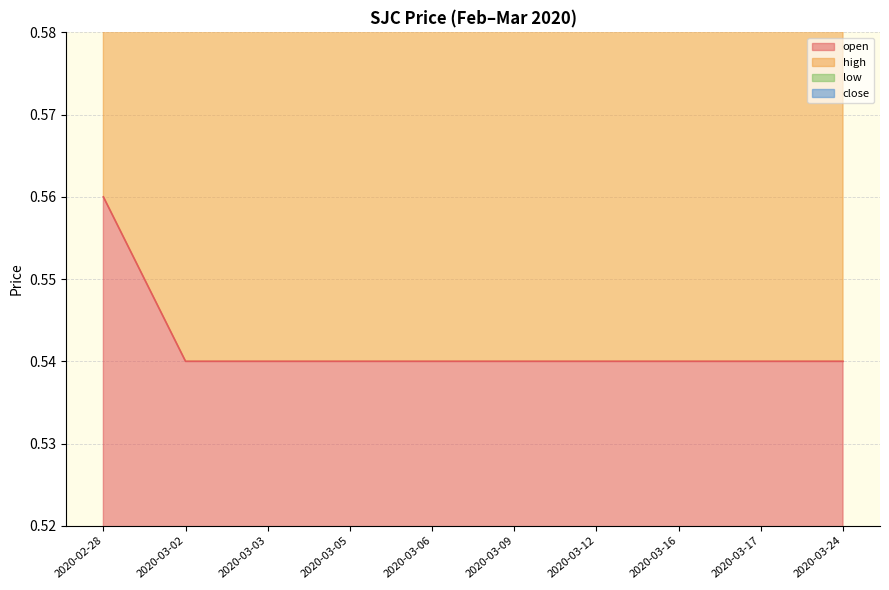

How many open values are between 0 and 1?

10